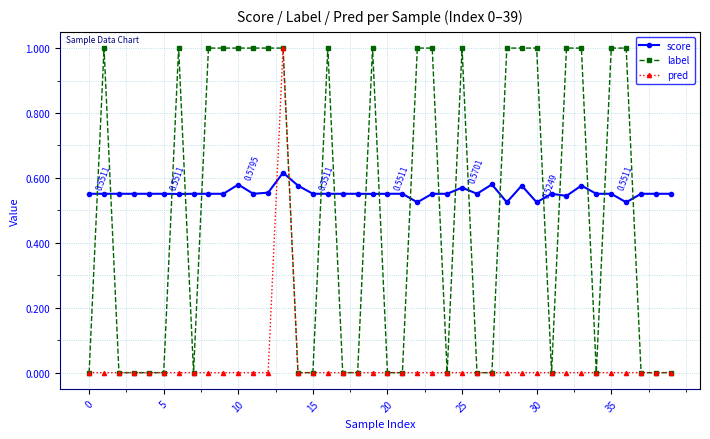

Which series ends up on top after the final intersection of score and label?

score